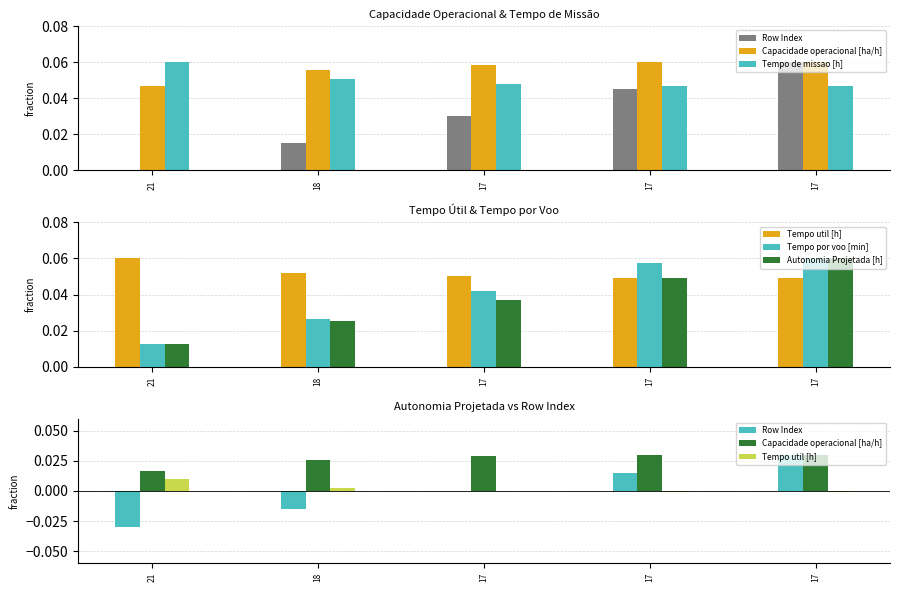

Count the number of categories in the chart.

5